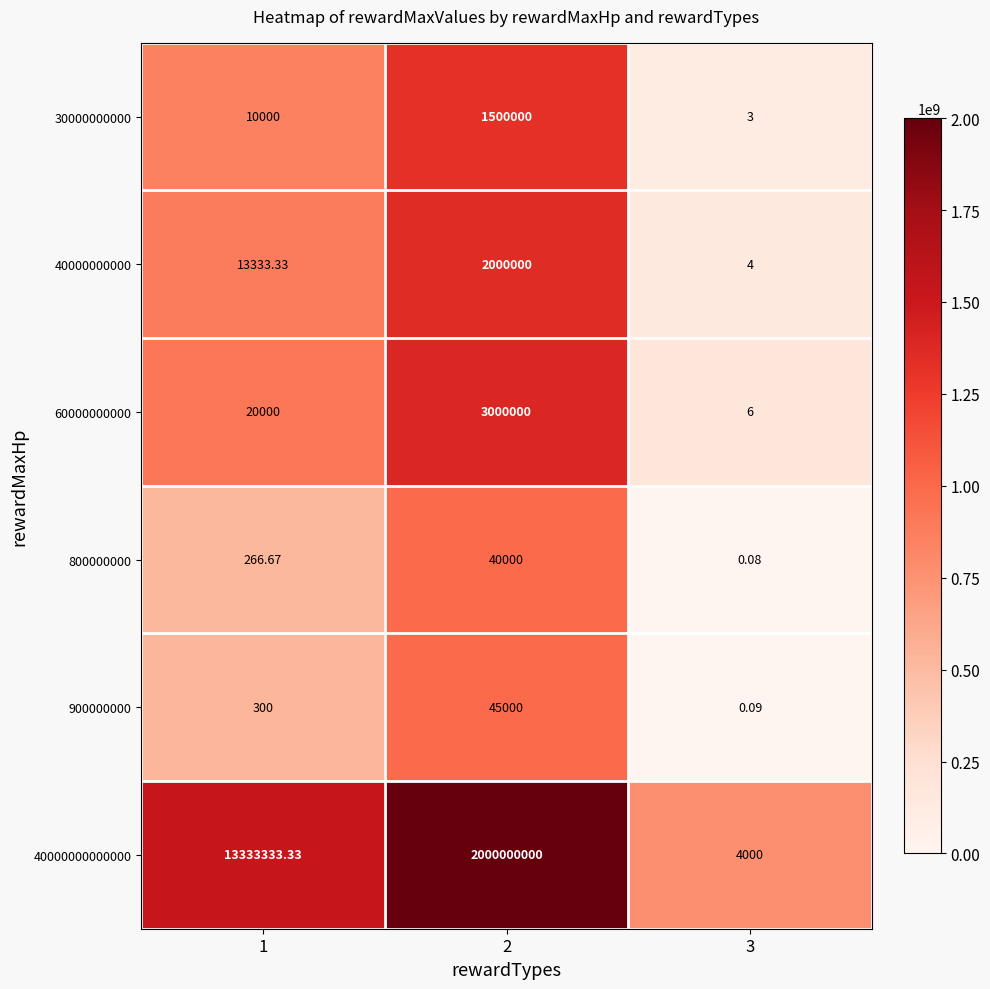

Is the value of 800000000 at 3 greater than the value of 40000000000 at 1?

No